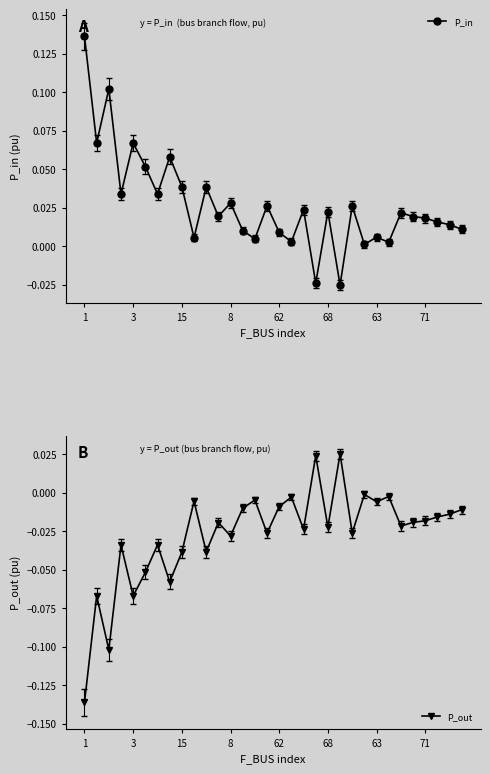

What is the spread (max minus min) of values at 22?

0.1